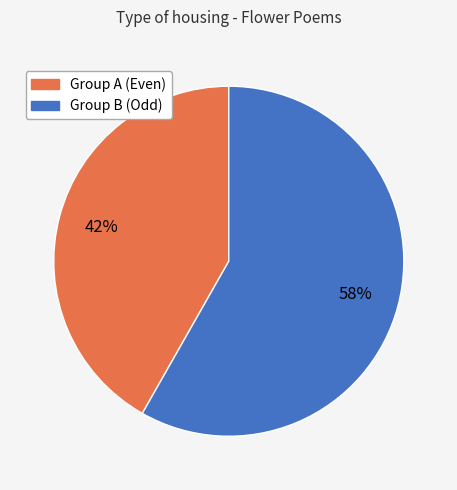

Does any single category account for the majority?

Yes